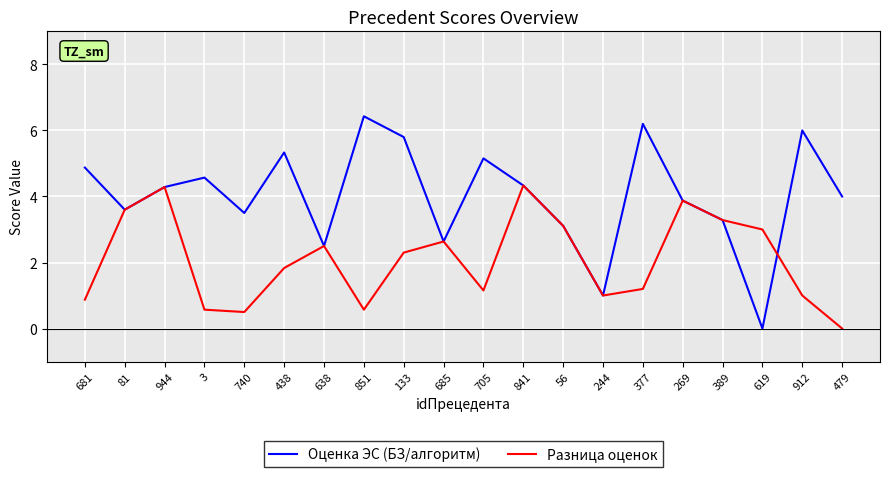

True or false: Разница оценок and Оценка ЭС (БЗ/алгоритм) cross at least once.

True